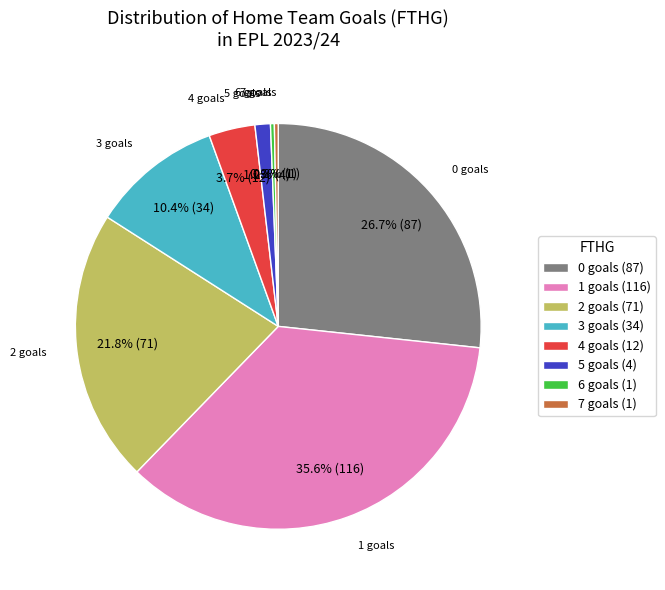

Is there any slice that represents more than half of the pie?

No